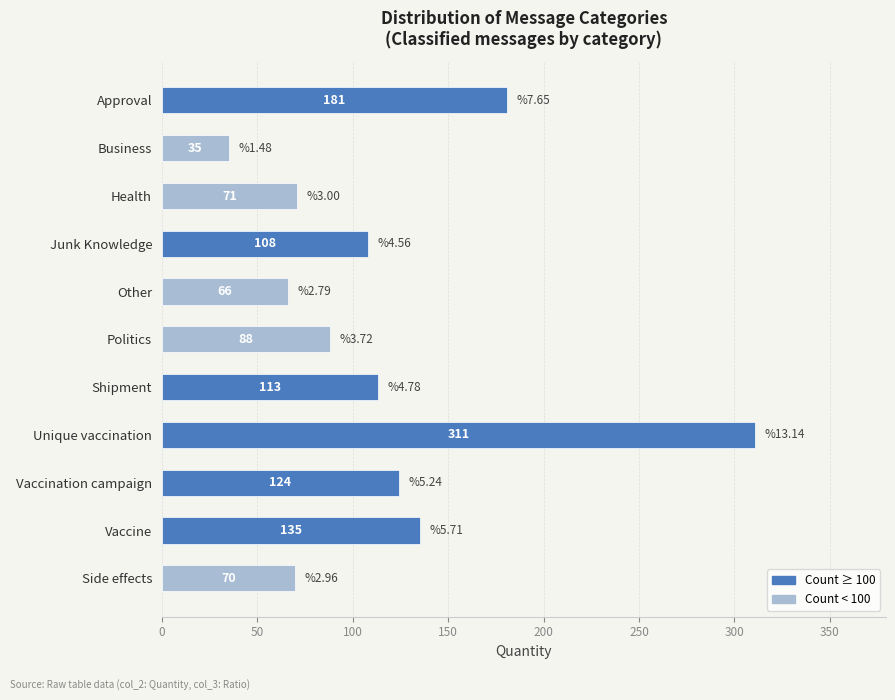

How many values are below 108?

5